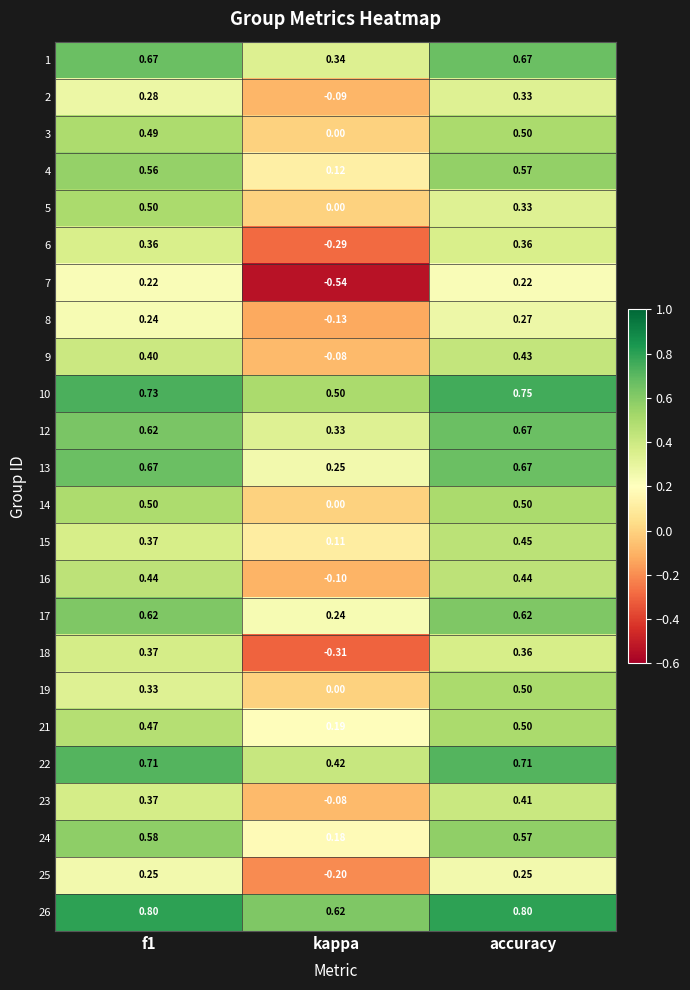

At which label is 15 closest to 0?

kappa